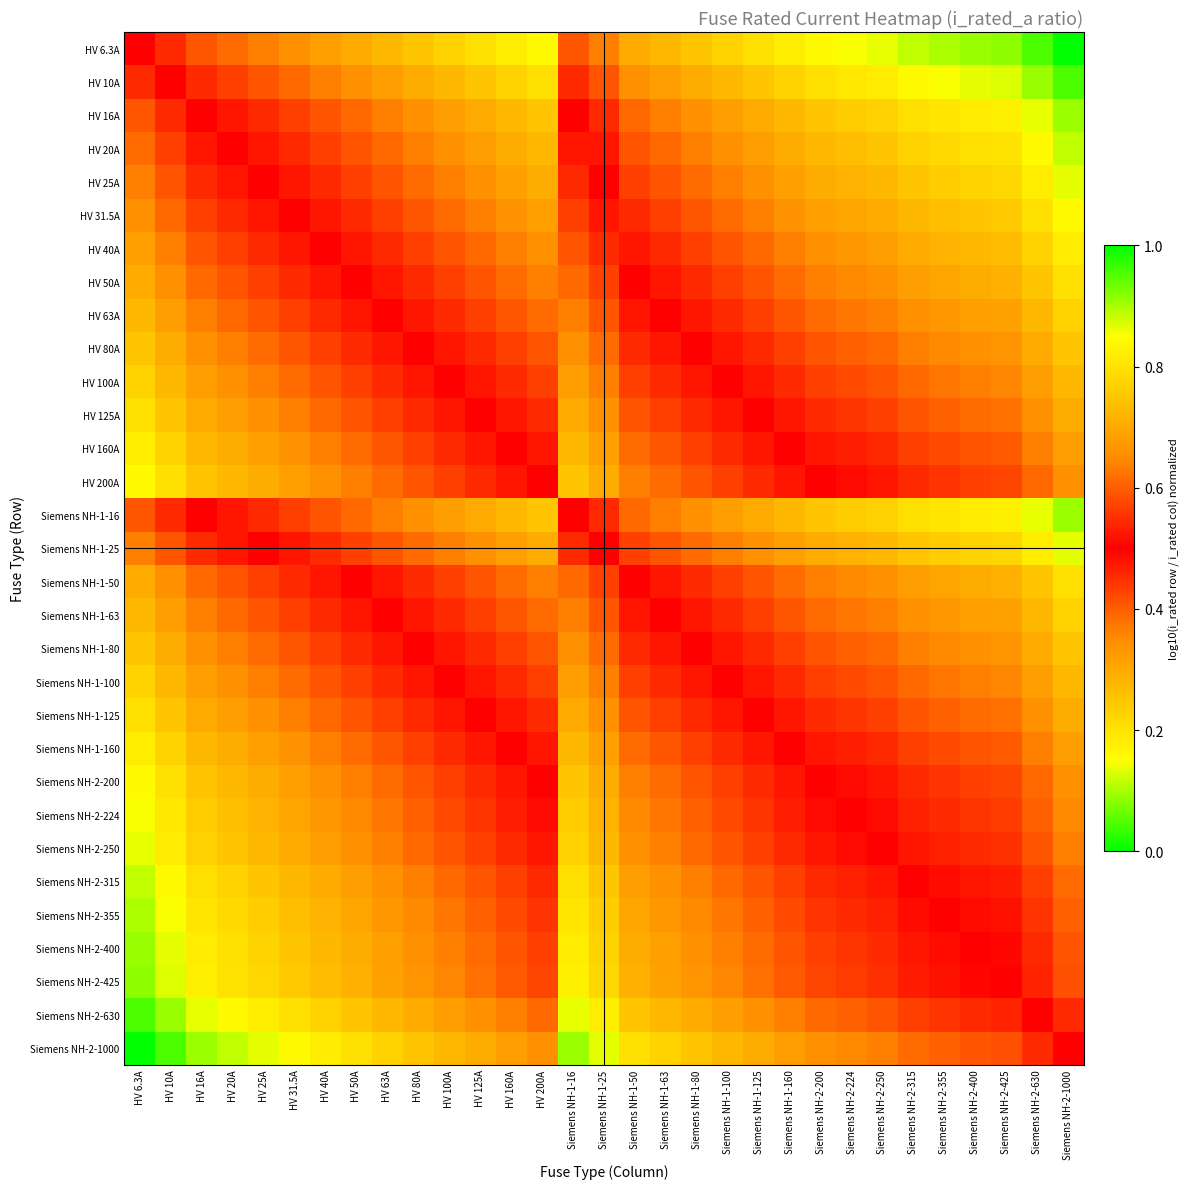

Reading right to left, list all the values displayed in this chart.

HV 6.3A: Siemens NH-2-1000=0.0	Siemens NH-2-630=0.0	Siemens NH-2-425=0.1	Siemens NH-2-400=0.1	Siemens NH-2-355=0.1	Siemens NH-2-315=0.1	Siemens NH-2-250=0.1	Siemens NH-2-224=0.1	Siemens NH-2-200=0.2	Siemens NH-1-160=0.2	Siemens NH-1-125=0.2	Siemens NH-1-100=0.2	Siemens NH-1-80=0.2	Siemens NH-1-63=0.3	Siemens NH-1-50=0.3	Siemens NH-1-25=0.4	Siemens NH-1-16=0.4	HV 200A=0.2	HV 160A=0.2	HV 125A=0.2	HV 100A=0.2	HV 80A=0.2	HV 63A=0.3	HV 50A=0.3	HV 40A=0.3	HV 31.5A=0.3	HV 25A=0.4	HV 20A=0.4	HV 16A=0.4	HV 10A=0.5	HV 6.3A=0.5
HV 10A: Siemens NH-2-1000=0.0	Siemens NH-2-630=0.1	Siemens NH-2-425=0.1	Siemens NH-2-400=0.1	Siemens NH-2-355=0.1	Siemens NH-2-315=0.2	Siemens NH-2-250=0.2	Siemens NH-2-224=0.2	Siemens NH-2-200=0.2	Siemens NH-1-160=0.2	Siemens NH-1-125=0.3	Siemens NH-1-100=0.3	Siemens NH-1-80=0.3	Siemens NH-1-63=0.3	Siemens NH-1-50=0.3	Siemens NH-1-25=0.4	Siemens NH-1-16=0.5	HV 200A=0.2	HV 160A=0.2	HV 125A=0.3	HV 100A=0.3	HV 80A=0.3	HV 63A=0.3	HV 50A=0.3	HV 40A=0.4	HV 31.5A=0.4	HV 25A=0.4	HV 20A=0.4	HV 16A=0.5	HV 10A=0.5	HV 6.3A=0.5
HV 16A: Siemens NH-2-1000=0.1	Siemens NH-2-630=0.1	Siemens NH-2-425=0.2	Siemens NH-2-400=0.2	Siemens NH-2-355=0.2	Siemens NH-2-315=0.2	Siemens NH-2-250=0.2	Siemens NH-2-224=0.2	Siemens NH-2-200=0.3	Siemens NH-1-160=0.3	Siemens NH-1-125=0.3	Siemens NH-1-100=0.3	Siemens NH-1-80=0.3	Siemens NH-1-63=0.4	Siemens NH-1-50=0.4	Siemens NH-1-25=0.5	Siemens NH-1-16=0.5	HV 200A=0.3	HV 160A=0.3	HV 125A=0.3	HV 100A=0.3	HV 80A=0.3	HV 63A=0.4	HV 50A=0.4	HV 40A=0.4	HV 31.5A=0.4	HV 25A=0.5	HV 20A=0.5	HV 16A=0.5	HV 10A=0.5	HV 6.3A=0.6
HV 20A: Siemens NH-2-1000=0.1	Siemens NH-2-630=0.2	Siemens NH-2-425=0.2	Siemens NH-2-400=0.2	Siemens NH-2-355=0.2	Siemens NH-2-315=0.2	Siemens NH-2-250=0.3	Siemens NH-2-224=0.3	Siemens NH-2-200=0.3	Siemens NH-1-160=0.3	Siemens NH-1-125=0.3	Siemens NH-1-100=0.3	Siemens NH-1-80=0.4	Siemens NH-1-63=0.4	Siemens NH-1-50=0.4	Siemens NH-1-25=0.5	Siemens NH-1-16=0.5	HV 200A=0.3	HV 160A=0.3	HV 125A=0.3	HV 100A=0.3	HV 80A=0.4	HV 63A=0.4	HV 50A=0.4	HV 40A=0.4	HV 31.5A=0.5	HV 25A=0.5	HV 20A=0.5	HV 16A=0.5	HV 10A=0.6	HV 6.3A=0.6
HV 25A: Siemens NH-2-1000=0.1	Siemens NH-2-630=0.2	Siemens NH-2-425=0.2	Siemens NH-2-400=0.2	Siemens NH-2-355=0.2	Siemens NH-2-315=0.2	Siemens NH-2-250=0.3	Siemens NH-2-224=0.3	Siemens NH-2-200=0.3	Siemens NH-1-160=0.3	Siemens NH-1-125=0.3	Siemens NH-1-100=0.4	Siemens NH-1-80=0.4	Siemens NH-1-63=0.4	Siemens NH-1-50=0.4	Siemens NH-1-25=0.5	Siemens NH-1-16=0.5	HV 200A=0.3	HV 160A=0.3	HV 125A=0.3	HV 100A=0.4	HV 80A=0.4	HV 63A=0.4	HV 50A=0.4	HV 40A=0.5	HV 31.5A=0.5	HV 25A=0.5	HV 20A=0.5	HV 16A=0.5	HV 10A=0.6	HV 6.3A=0.6
HV 31.5A: Siemens NH-2-1000=0.2	Siemens NH-2-630=0.2	Siemens NH-2-425=0.2	Siemens NH-2-400=0.2	Siemens NH-2-355=0.3	Siemens NH-2-315=0.3	Siemens NH-2-250=0.3	Siemens NH-2-224=0.3	Siemens NH-2-200=0.3	Siemens NH-1-160=0.3	Siemens NH-1-125=0.4	Siemens NH-1-100=0.4	Siemens NH-1-80=0.4	Siemens NH-1-63=0.4	Siemens NH-1-50=0.5	Siemens NH-1-25=0.5	Siemens NH-1-16=0.6	HV 200A=0.3	HV 160A=0.3	HV 125A=0.4	HV 100A=0.4	HV 80A=0.4	HV 63A=0.4	HV 50A=0.5	HV 40A=0.5	HV 31.5A=0.5	HV 25A=0.5	HV 20A=0.5	HV 16A=0.6	HV 10A=0.6	HV 6.3A=0.7
HV 40A: Siemens NH-2-1000=0.2	Siemens NH-2-630=0.2	Siemens NH-2-425=0.3	Siemens NH-2-400=0.3	Siemens NH-2-355=0.3	Siemens NH-2-315=0.3	Siemens NH-2-250=0.3	Siemens NH-2-224=0.3	Siemens NH-2-200=0.3	Siemens NH-1-160=0.4	Siemens NH-1-125=0.4	Siemens NH-1-100=0.4	Siemens NH-1-80=0.4	Siemens NH-1-63=0.5	Siemens NH-1-50=0.5	Siemens NH-1-25=0.5	Siemens NH-1-16=0.6	HV 200A=0.3	HV 160A=0.4	HV 125A=0.4	HV 100A=0.4	HV 80A=0.4	HV 63A=0.5	HV 50A=0.5	HV 40A=0.5	HV 31.5A=0.5	HV 25A=0.5	HV 20A=0.6	HV 16A=0.6	HV 10A=0.6	HV 6.3A=0.7
HV 50A: Siemens NH-2-1000=0.2	Siemens NH-2-630=0.2	Siemens NH-2-425=0.3	Siemens NH-2-400=0.3	Siemens NH-2-355=0.3	Siemens NH-2-315=0.3	Siemens NH-2-250=0.3	Siemens NH-2-224=0.4	Siemens NH-2-200=0.4	Siemens NH-1-160=0.4	Siemens NH-1-125=0.4	Siemens NH-1-100=0.4	Siemens NH-1-80=0.5	Siemens NH-1-63=0.5	Siemens NH-1-50=0.5	Siemens NH-1-25=0.6	Siemens NH-1-16=0.6	HV 200A=0.4	HV 160A=0.4	HV 125A=0.4	HV 100A=0.4	HV 80A=0.5	HV 63A=0.5	HV 50A=0.5	HV 40A=0.5	HV 31.5A=0.5	HV 25A=0.6	HV 20A=0.6	HV 16A=0.6	HV 10A=0.7	HV 6.3A=0.7
HV 63A: Siemens NH-2-1000=0.2	Siemens NH-2-630=0.3	Siemens NH-2-425=0.3	Siemens NH-2-400=0.3	Siemens NH-2-355=0.3	Siemens NH-2-315=0.3	Siemens NH-2-250=0.4	Siemens NH-2-224=0.4	Siemens NH-2-200=0.4	Siemens NH-1-160=0.4	Siemens NH-1-125=0.4	Siemens NH-1-100=0.5	Siemens NH-1-80=0.5	Siemens NH-1-63=0.5	Siemens NH-1-50=0.5	Siemens NH-1-25=0.6	Siemens NH-1-16=0.6	HV 200A=0.4	HV 160A=0.4	HV 125A=0.4	HV 100A=0.5	HV 80A=0.5	HV 63A=0.5	HV 50A=0.5	HV 40A=0.5	HV 31.5A=0.6	HV 25A=0.6	HV 20A=0.6	HV 16A=0.6	HV 10A=0.7	HV 6.3A=0.7
HV 80A: Siemens NH-2-1000=0.3	Siemens NH-2-630=0.3	Siemens NH-2-425=0.3	Siemens NH-2-400=0.3	Siemens NH-2-355=0.4	Siemens NH-2-315=0.4	Siemens NH-2-250=0.4	Siemens NH-2-224=0.4	Siemens NH-2-200=0.4	Siemens NH-1-160=0.4	Siemens NH-1-125=0.5	Siemens NH-1-100=0.5	Siemens NH-1-80=0.5	Siemens NH-1-63=0.5	Siemens NH-1-50=0.5	Siemens NH-1-25=0.6	Siemens NH-1-16=0.7	HV 200A=0.4	HV 160A=0.4	HV 125A=0.5	HV 100A=0.5	HV 80A=0.5	HV 63A=0.5	HV 50A=0.5	HV 40A=0.6	HV 31.5A=0.6	HV 25A=0.6	HV 20A=0.6	HV 16A=0.7	HV 10A=0.7	HV 6.3A=0.8
HV 100A: Siemens NH-2-1000=0.3	Siemens NH-2-630=0.3	Siemens NH-2-425=0.4	Siemens NH-2-400=0.4	Siemens NH-2-355=0.4	Siemens NH-2-315=0.4	Siemens NH-2-250=0.4	Siemens NH-2-224=0.4	Siemens NH-2-200=0.4	Siemens NH-1-160=0.5	Siemens NH-1-125=0.5	Siemens NH-1-100=0.5	Siemens NH-1-80=0.5	Siemens NH-1-63=0.5	Siemens NH-1-50=0.6	Siemens NH-1-25=0.6	Siemens NH-1-16=0.7	HV 200A=0.4	HV 160A=0.5	HV 125A=0.5	HV 100A=0.5	HV 80A=0.5	HV 63A=0.5	HV 50A=0.6	HV 40A=0.6	HV 31.5A=0.6	HV 25A=0.6	HV 20A=0.7	HV 16A=0.7	HV 10A=0.7	HV 6.3A=0.8
HV 125A: Siemens NH-2-1000=0.3	Siemens NH-2-630=0.3	Siemens NH-2-425=0.4	Siemens NH-2-400=0.4	Siemens NH-2-355=0.4	Siemens NH-2-315=0.4	Siemens NH-2-250=0.4	Siemens NH-2-224=0.4	Siemens NH-2-200=0.5	Siemens NH-1-160=0.5	Siemens NH-1-125=0.5	Siemens NH-1-100=0.5	Siemens NH-1-80=0.5	Siemens NH-1-63=0.6	Siemens NH-1-50=0.6	Siemens NH-1-25=0.7	Siemens NH-1-16=0.7	HV 200A=0.5	HV 160A=0.5	HV 125A=0.5	HV 100A=0.5	HV 80A=0.5	HV 63A=0.6	HV 50A=0.6	HV 40A=0.6	HV 31.5A=0.6	HV 25A=0.7	HV 20A=0.7	HV 16A=0.7	HV 10A=0.7	HV 6.3A=0.8
HV 160A: Siemens NH-2-1000=0.3	Siemens NH-2-630=0.4	Siemens NH-2-425=0.4	Siemens NH-2-400=0.4	Siemens NH-2-355=0.4	Siemens NH-2-315=0.4	Siemens NH-2-250=0.5	Siemens NH-2-224=0.5	Siemens NH-2-200=0.5	Siemens NH-1-160=0.5	Siemens NH-1-125=0.5	Siemens NH-1-100=0.5	Siemens NH-1-80=0.6	Siemens NH-1-63=0.6	Siemens NH-1-50=0.6	Siemens NH-1-25=0.7	Siemens NH-1-16=0.7	HV 200A=0.5	HV 160A=0.5	HV 125A=0.5	HV 100A=0.5	HV 80A=0.6	HV 63A=0.6	HV 50A=0.6	HV 40A=0.6	HV 31.5A=0.7	HV 25A=0.7	HV 20A=0.7	HV 16A=0.7	HV 10A=0.8	HV 6.3A=0.8
HV 200A: Siemens NH-2-1000=0.3	Siemens NH-2-630=0.4	Siemens NH-2-425=0.4	Siemens NH-2-400=0.4	Siemens NH-2-355=0.4	Siemens NH-2-315=0.5	Siemens NH-2-250=0.5	Siemens NH-2-224=0.5	Siemens NH-2-200=0.5	Siemens NH-1-160=0.5	Siemens NH-1-125=0.5	Siemens NH-1-100=0.6	Siemens NH-1-80=0.6	Siemens NH-1-63=0.6	Siemens NH-1-50=0.6	Siemens NH-1-25=0.7	Siemens NH-1-16=0.7	HV 200A=0.5	HV 160A=0.5	HV 125A=0.5	HV 100A=0.6	HV 80A=0.6	HV 63A=0.6	HV 50A=0.6	HV 40A=0.7	HV 31.5A=0.7	HV 25A=0.7	HV 20A=0.7	HV 16A=0.7	HV 10A=0.8	HV 6.3A=0.8
Siemens NH-1-16: Siemens NH-2-1000=0.1	Siemens NH-2-630=0.1	Siemens NH-2-425=0.2	Siemens NH-2-400=0.2	Siemens NH-2-355=0.2	Siemens NH-2-315=0.2	Siemens NH-2-250=0.2	Siemens NH-2-224=0.2	Siemens NH-2-200=0.3	Siemens NH-1-160=0.3	Siemens NH-1-125=0.3	Siemens NH-1-100=0.3	Siemens NH-1-80=0.3	Siemens NH-1-63=0.4	Siemens NH-1-50=0.4	Siemens NH-1-25=0.5	Siemens NH-1-16=0.5	HV 200A=0.3	HV 160A=0.3	HV 125A=0.3	HV 100A=0.3	HV 80A=0.3	HV 63A=0.4	HV 50A=0.4	HV 40A=0.4	HV 31.5A=0.4	HV 25A=0.5	HV 20A=0.5	HV 16A=0.5	HV 10A=0.5	HV 6.3A=0.6
Siemens NH-1-25: Siemens NH-2-1000=0.1	Siemens NH-2-630=0.2	Siemens NH-2-425=0.2	Siemens NH-2-400=0.2	Siemens NH-2-355=0.2	Siemens NH-2-315=0.2	Siemens NH-2-250=0.3	Siemens NH-2-224=0.3	Siemens NH-2-200=0.3	Siemens NH-1-160=0.3	Siemens NH-1-125=0.3	Siemens NH-1-100=0.4	Siemens NH-1-80=0.4	Siemens NH-1-63=0.4	Siemens NH-1-50=0.4	Siemens NH-1-25=0.5	Siemens NH-1-16=0.5	HV 200A=0.3	HV 160A=0.3	HV 125A=0.3	HV 100A=0.4	HV 80A=0.4	HV 63A=0.4	HV 50A=0.4	HV 40A=0.5	HV 31.5A=0.5	HV 25A=0.5	HV 20A=0.5	HV 16A=0.5	HV 10A=0.6	HV 6.3A=0.6
Siemens NH-1-50: Siemens NH-2-1000=0.2	Siemens NH-2-630=0.2	Siemens NH-2-425=0.3	Siemens NH-2-400=0.3	Siemens NH-2-355=0.3	Siemens NH-2-315=0.3	Siemens NH-2-250=0.3	Siemens NH-2-224=0.4	Siemens NH-2-200=0.4	Siemens NH-1-160=0.4	Siemens NH-1-125=0.4	Siemens NH-1-100=0.4	Siemens NH-1-80=0.5	Siemens NH-1-63=0.5	Siemens NH-1-50=0.5	Siemens NH-1-25=0.6	Siemens NH-1-16=0.6	HV 200A=0.4	HV 160A=0.4	HV 125A=0.4	HV 100A=0.4	HV 80A=0.5	HV 63A=0.5	HV 50A=0.5	HV 40A=0.5	HV 31.5A=0.5	HV 25A=0.6	HV 20A=0.6	HV 16A=0.6	HV 10A=0.7	HV 6.3A=0.7
Siemens NH-1-63: Siemens NH-2-1000=0.2	Siemens NH-2-630=0.3	Siemens NH-2-425=0.3	Siemens NH-2-400=0.3	Siemens NH-2-355=0.3	Siemens NH-2-315=0.3	Siemens NH-2-250=0.4	Siemens NH-2-224=0.4	Siemens NH-2-200=0.4	Siemens NH-1-160=0.4	Siemens NH-1-125=0.4	Siemens NH-1-100=0.5	Siemens NH-1-80=0.5	Siemens NH-1-63=0.5	Siemens NH-1-50=0.5	Siemens NH-1-25=0.6	Siemens NH-1-16=0.6	HV 200A=0.4	HV 160A=0.4	HV 125A=0.4	HV 100A=0.5	HV 80A=0.5	HV 63A=0.5	HV 50A=0.5	HV 40A=0.5	HV 31.5A=0.6	HV 25A=0.6	HV 20A=0.6	HV 16A=0.6	HV 10A=0.7	HV 6.3A=0.7
Siemens NH-1-80: Siemens NH-2-1000=0.3	Siemens NH-2-630=0.3	Siemens NH-2-425=0.3	Siemens NH-2-400=0.3	Siemens NH-2-355=0.4	Siemens NH-2-315=0.4	Siemens NH-2-250=0.4	Siemens NH-2-224=0.4	Siemens NH-2-200=0.4	Siemens NH-1-160=0.4	Siemens NH-1-125=0.5	Siemens NH-1-100=0.5	Siemens NH-1-80=0.5	Siemens NH-1-63=0.5	Siemens NH-1-50=0.5	Siemens NH-1-25=0.6	Siemens NH-1-16=0.7	HV 200A=0.4	HV 160A=0.4	HV 125A=0.5	HV 100A=0.5	HV 80A=0.5	HV 63A=0.5	HV 50A=0.5	HV 40A=0.6	HV 31.5A=0.6	HV 25A=0.6	HV 20A=0.6	HV 16A=0.7	HV 10A=0.7	HV 6.3A=0.8
Siemens NH-1-100: Siemens NH-2-1000=0.3	Siemens NH-2-630=0.3	Siemens NH-2-425=0.4	Siemens NH-2-400=0.4	Siemens NH-2-355=0.4	Siemens NH-2-315=0.4	Siemens NH-2-250=0.4	Siemens NH-2-224=0.4	Siemens NH-2-200=0.4	Siemens NH-1-160=0.5	Siemens NH-1-125=0.5	Siemens NH-1-100=0.5	Siemens NH-1-80=0.5	Siemens NH-1-63=0.5	Siemens NH-1-50=0.6	Siemens NH-1-25=0.6	Siemens NH-1-16=0.7	HV 200A=0.4	HV 160A=0.5	HV 125A=0.5	HV 100A=0.5	HV 80A=0.5	HV 63A=0.5	HV 50A=0.6	HV 40A=0.6	HV 31.5A=0.6	HV 25A=0.6	HV 20A=0.7	HV 16A=0.7	HV 10A=0.7	HV 6.3A=0.8
Siemens NH-1-125: Siemens NH-2-1000=0.3	Siemens NH-2-630=0.3	Siemens NH-2-425=0.4	Siemens NH-2-400=0.4	Siemens NH-2-355=0.4	Siemens NH-2-315=0.4	Siemens NH-2-250=0.4	Siemens NH-2-224=0.4	Siemens NH-2-200=0.5	Siemens NH-1-160=0.5	Siemens NH-1-125=0.5	Siemens NH-1-100=0.5	Siemens NH-1-80=0.5	Siemens NH-1-63=0.6	Siemens NH-1-50=0.6	Siemens NH-1-25=0.7	Siemens NH-1-16=0.7	HV 200A=0.5	HV 160A=0.5	HV 125A=0.5	HV 100A=0.5	HV 80A=0.5	HV 63A=0.6	HV 50A=0.6	HV 40A=0.6	HV 31.5A=0.6	HV 25A=0.7	HV 20A=0.7	HV 16A=0.7	HV 10A=0.7	HV 6.3A=0.8
Siemens NH-1-160: Siemens NH-2-1000=0.3	Siemens NH-2-630=0.4	Siemens NH-2-425=0.4	Siemens NH-2-400=0.4	Siemens NH-2-355=0.4	Siemens NH-2-315=0.4	Siemens NH-2-250=0.5	Siemens NH-2-224=0.5	Siemens NH-2-200=0.5	Siemens NH-1-160=0.5	Siemens NH-1-125=0.5	Siemens NH-1-100=0.5	Siemens NH-1-80=0.6	Siemens NH-1-63=0.6	Siemens NH-1-50=0.6	Siemens NH-1-25=0.7	Siemens NH-1-16=0.7	HV 200A=0.5	HV 160A=0.5	HV 125A=0.5	HV 100A=0.5	HV 80A=0.6	HV 63A=0.6	HV 50A=0.6	HV 40A=0.6	HV 31.5A=0.7	HV 25A=0.7	HV 20A=0.7	HV 16A=0.7	HV 10A=0.8	HV 6.3A=0.8
Siemens NH-2-200: Siemens NH-2-1000=0.3	Siemens NH-2-630=0.4	Siemens NH-2-425=0.4	Siemens NH-2-400=0.4	Siemens NH-2-355=0.4	Siemens NH-2-315=0.5	Siemens NH-2-250=0.5	Siemens NH-2-224=0.5	Siemens NH-2-200=0.5	Siemens NH-1-160=0.5	Siemens NH-1-125=0.5	Siemens NH-1-100=0.6	Siemens NH-1-80=0.6	Siemens NH-1-63=0.6	Siemens NH-1-50=0.6	Siemens NH-1-25=0.7	Siemens NH-1-16=0.7	HV 200A=0.5	HV 160A=0.5	HV 125A=0.5	HV 100A=0.6	HV 80A=0.6	HV 63A=0.6	HV 50A=0.6	HV 40A=0.7	HV 31.5A=0.7	HV 25A=0.7	HV 20A=0.7	HV 16A=0.7	HV 10A=0.8	HV 6.3A=0.8
Siemens NH-2-224: Siemens NH-2-1000=0.4	Siemens NH-2-630=0.4	Siemens NH-2-425=0.4	Siemens NH-2-400=0.4	Siemens NH-2-355=0.5	Siemens NH-2-315=0.5	Siemens NH-2-250=0.5	Siemens NH-2-224=0.5	Siemens NH-2-200=0.5	Siemens NH-1-160=0.5	Siemens NH-1-125=0.6	Siemens NH-1-100=0.6	Siemens NH-1-80=0.6	Siemens NH-1-63=0.6	Siemens NH-1-50=0.6	Siemens NH-1-25=0.7	Siemens NH-1-16=0.8	HV 200A=0.5	HV 160A=0.5	HV 125A=0.6	HV 100A=0.6	HV 80A=0.6	HV 63A=0.6	HV 50A=0.6	HV 40A=0.7	HV 31.5A=0.7	HV 25A=0.7	HV 20A=0.7	HV 16A=0.8	HV 10A=0.8	HV 6.3A=0.9
Siemens NH-2-250: Siemens NH-2-1000=0.4	Siemens NH-2-630=0.4	Siemens NH-2-425=0.4	Siemens NH-2-400=0.5	Siemens NH-2-355=0.5	Siemens NH-2-315=0.5	Siemens NH-2-250=0.5	Siemens NH-2-224=0.5	Siemens NH-2-200=0.5	Siemens NH-1-160=0.5	Siemens NH-1-125=0.6	Siemens NH-1-100=0.6	Siemens NH-1-80=0.6	Siemens NH-1-63=0.6	Siemens NH-1-50=0.7	Siemens NH-1-25=0.7	Siemens NH-1-16=0.8	HV 200A=0.5	HV 160A=0.5	HV 125A=0.6	HV 100A=0.6	HV 80A=0.6	HV 63A=0.6	HV 50A=0.7	HV 40A=0.7	HV 31.5A=0.7	HV 25A=0.7	HV 20A=0.7	HV 16A=0.8	HV 10A=0.8	HV 6.3A=0.9
Siemens NH-2-315: Siemens NH-2-1000=0.4	Siemens NH-2-630=0.4	Siemens NH-2-425=0.5	Siemens NH-2-400=0.5	Siemens NH-2-355=0.5	Siemens NH-2-315=0.5	Siemens NH-2-250=0.5	Siemens NH-2-224=0.5	Siemens NH-2-200=0.5	Siemens NH-1-160=0.6	Siemens NH-1-125=0.6	Siemens NH-1-100=0.6	Siemens NH-1-80=0.6	Siemens NH-1-63=0.7	Siemens NH-1-50=0.7	Siemens NH-1-25=0.8	Siemens NH-1-16=0.8	HV 200A=0.5	HV 160A=0.6	HV 125A=0.6	HV 100A=0.6	HV 80A=0.6	HV 63A=0.7	HV 50A=0.7	HV 40A=0.7	HV 31.5A=0.7	HV 25A=0.8	HV 20A=0.8	HV 16A=0.8	HV 10A=0.8	HV 6.3A=0.9
Siemens NH-2-355: Siemens NH-2-1000=0.4	Siemens NH-2-630=0.4	Siemens NH-2-425=0.5	Siemens NH-2-400=0.5	Siemens NH-2-355=0.5	Siemens NH-2-315=0.5	Siemens NH-2-250=0.5	Siemens NH-2-224=0.5	Siemens NH-2-200=0.6	Siemens NH-1-160=0.6	Siemens NH-1-125=0.6	Siemens NH-1-100=0.6	Siemens NH-1-80=0.6	Siemens NH-1-63=0.7	Siemens NH-1-50=0.7	Siemens NH-1-25=0.8	Siemens NH-1-16=0.8	HV 200A=0.6	HV 160A=0.6	HV 125A=0.6	HV 100A=0.6	HV 80A=0.6	HV 63A=0.7	HV 50A=0.7	HV 40A=0.7	HV 31.5A=0.7	HV 25A=0.8	HV 20A=0.8	HV 16A=0.8	HV 10A=0.9	HV 6.3A=0.9
Siemens NH-2-400: Siemens NH-2-1000=0.4	Siemens NH-2-630=0.5	Siemens NH-2-425=0.5	Siemens NH-2-400=0.5	Siemens NH-2-355=0.5	Siemens NH-2-315=0.5	Siemens NH-2-250=0.5	Siemens NH-2-224=0.6	Siemens NH-2-200=0.6	Siemens NH-1-160=0.6	Siemens NH-1-125=0.6	Siemens NH-1-100=0.6	Siemens NH-1-80=0.7	Siemens NH-1-63=0.7	Siemens NH-1-50=0.7	Siemens NH-1-25=0.8	Siemens NH-1-16=0.8	HV 200A=0.6	HV 160A=0.6	HV 125A=0.6	HV 100A=0.6	HV 80A=0.7	HV 63A=0.7	HV 50A=0.7	HV 40A=0.7	HV 31.5A=0.8	HV 25A=0.8	HV 20A=0.8	HV 16A=0.8	HV 10A=0.9	HV 6.3A=0.9
Siemens NH-2-425: Siemens NH-2-1000=0.4	Siemens NH-2-630=0.5	Siemens NH-2-425=0.5	Siemens NH-2-400=0.5	Siemens NH-2-355=0.5	Siemens NH-2-315=0.5	Siemens NH-2-250=0.6	Siemens NH-2-224=0.6	Siemens NH-2-200=0.6	Siemens NH-1-160=0.6	Siemens NH-1-125=0.6	Siemens NH-1-100=0.6	Siemens NH-1-80=0.7	Siemens NH-1-63=0.7	Siemens NH-1-50=0.7	Siemens NH-1-25=0.8	Siemens NH-1-16=0.8	HV 200A=0.6	HV 160A=0.6	HV 125A=0.6	HV 100A=0.6	HV 80A=0.7	HV 63A=0.7	HV 50A=0.7	HV 40A=0.7	HV 31.5A=0.8	HV 25A=0.8	HV 20A=0.8	HV 16A=0.8	HV 10A=0.9	HV 6.3A=0.9
Siemens NH-2-630: Siemens NH-2-1000=0.5	Siemens NH-2-630=0.5	Siemens NH-2-425=0.5	Siemens NH-2-400=0.5	Siemens NH-2-355=0.6	Siemens NH-2-315=0.6	Siemens NH-2-250=0.6	Siemens NH-2-224=0.6	Siemens NH-2-200=0.6	Siemens NH-1-160=0.6	Siemens NH-1-125=0.7	Siemens NH-1-100=0.7	Siemens NH-1-80=0.7	Siemens NH-1-63=0.7	Siemens NH-1-50=0.8	Siemens NH-1-25=0.8	Siemens NH-1-16=0.9	HV 200A=0.6	HV 160A=0.6	HV 125A=0.7	HV 100A=0.7	HV 80A=0.7	HV 63A=0.7	HV 50A=0.8	HV 40A=0.8	HV 31.5A=0.8	HV 25A=0.8	HV 20A=0.8	HV 16A=0.9	HV 10A=0.9	HV 6.3A=1.0
Siemens NH-2-1000: Siemens NH-2-1000=0.5	Siemens NH-2-630=0.5	Siemens NH-2-425=0.6	Siemens NH-2-400=0.6	Siemens NH-2-355=0.6	Siemens NH-2-315=0.6	Siemens NH-2-250=0.6	Siemens NH-2-224=0.6	Siemens NH-2-200=0.7	Siemens NH-1-160=0.7	Siemens NH-1-125=0.7	Siemens NH-1-100=0.7	Siemens NH-1-80=0.7	Siemens NH-1-63=0.8	Siemens NH-1-50=0.8	Siemens NH-1-25=0.9	Siemens NH-1-16=0.9	HV 200A=0.7	HV 160A=0.7	HV 125A=0.7	HV 100A=0.7	HV 80A=0.7	HV 63A=0.8	HV 50A=0.8	HV 40A=0.8	HV 31.5A=0.8	HV 25A=0.9	HV 20A=0.9	HV 16A=0.9	HV 10A=1.0	HV 6.3A=1.0